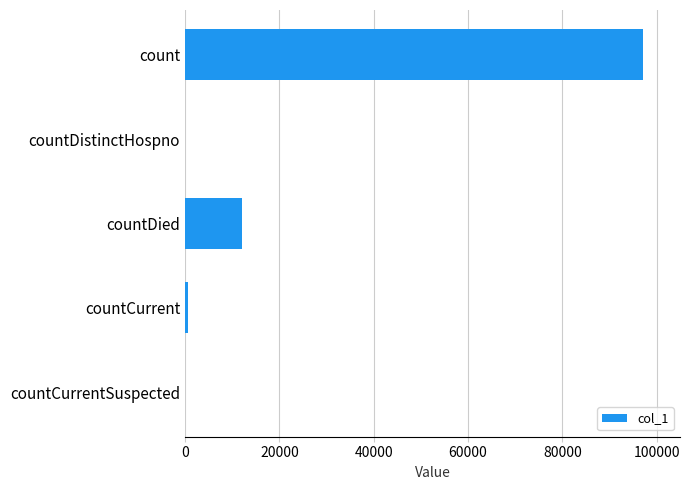

Approximately how many times larger is the value at count compared to countDied?

8.1